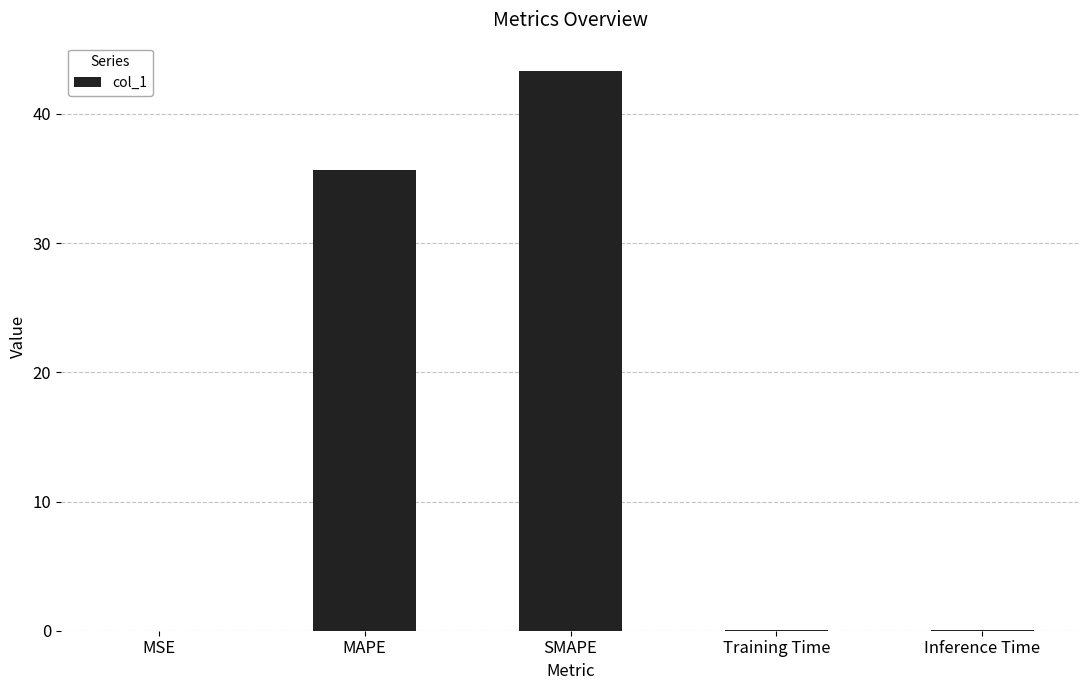

Is it true that the value at MAPE is 22.3?

False